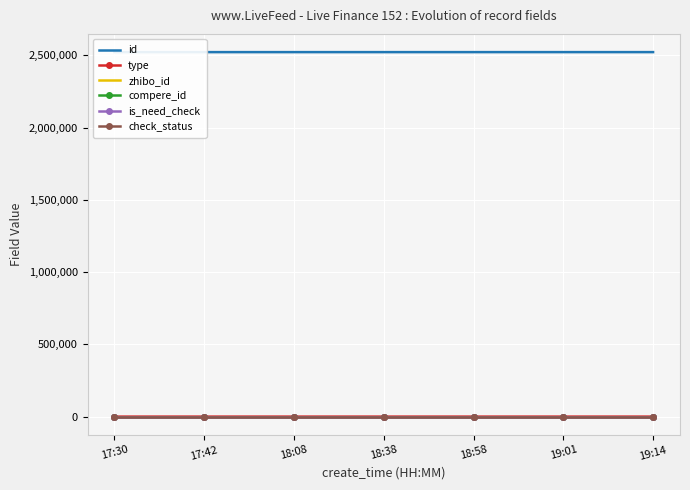

Which series has the widest spread of values?

id